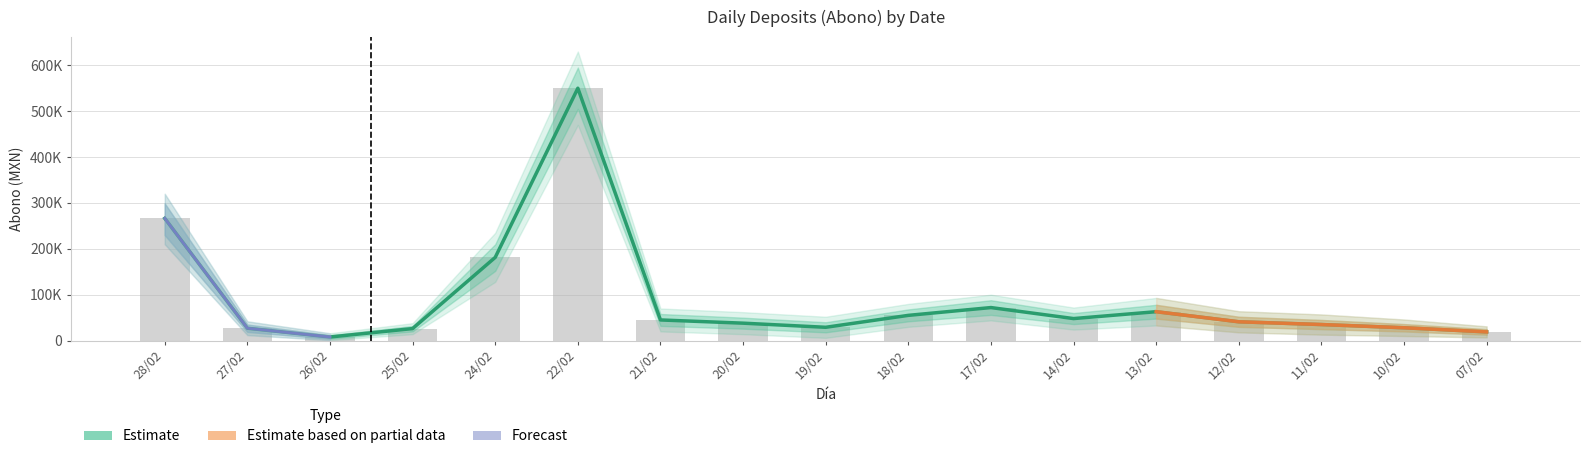

Read the Abono_lower value at 26/02.

4000.0